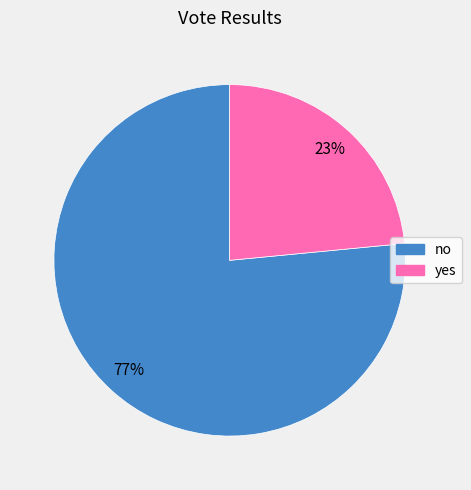

Is the sum of yes and no greater than half?

Yes